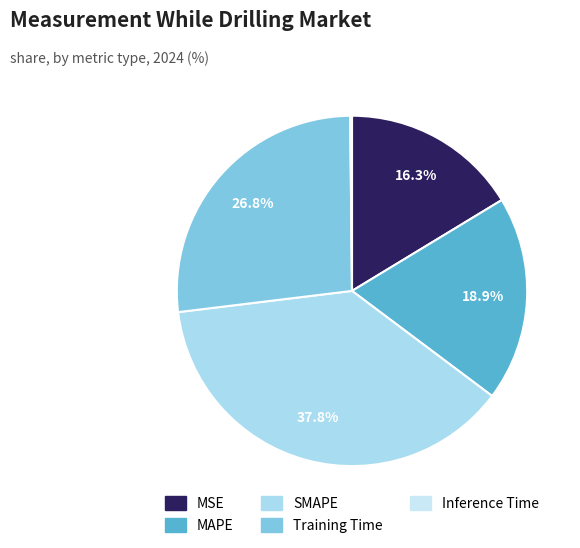

What is the total percentage of Inference Time and Training Time?

26.9%